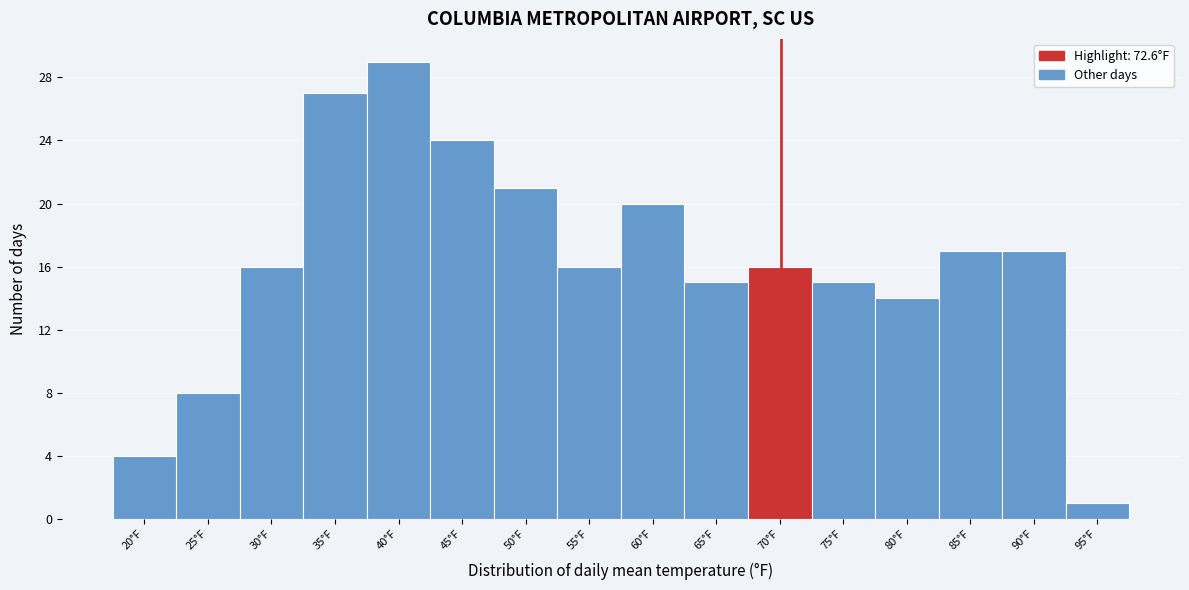

Reading right to left, transcribe all the data shown in this chart.

95°F=1	90°F=17	85°F=17	80°F=14	75°F=15	70°F=16	65°F=15	60°F=20	55°F=16	50°F=21	45°F=24	40°F=29	35°F=27	30°F=16	25°F=8	20°F=4